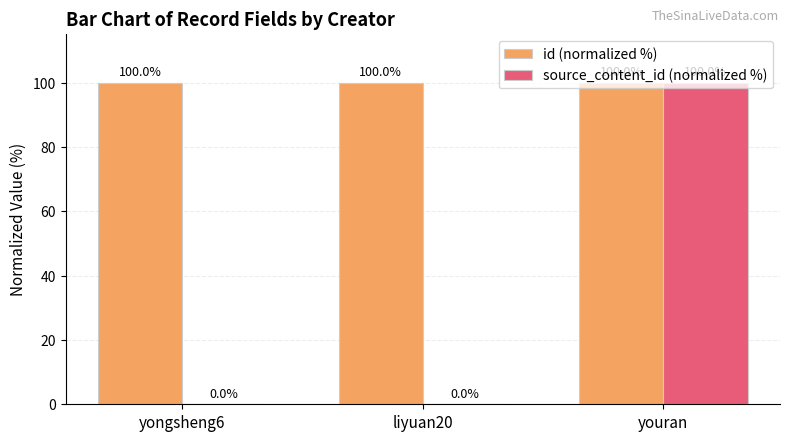

What are all the series names shown in the legend?

id (normalized %), source_content_id (normalized %)